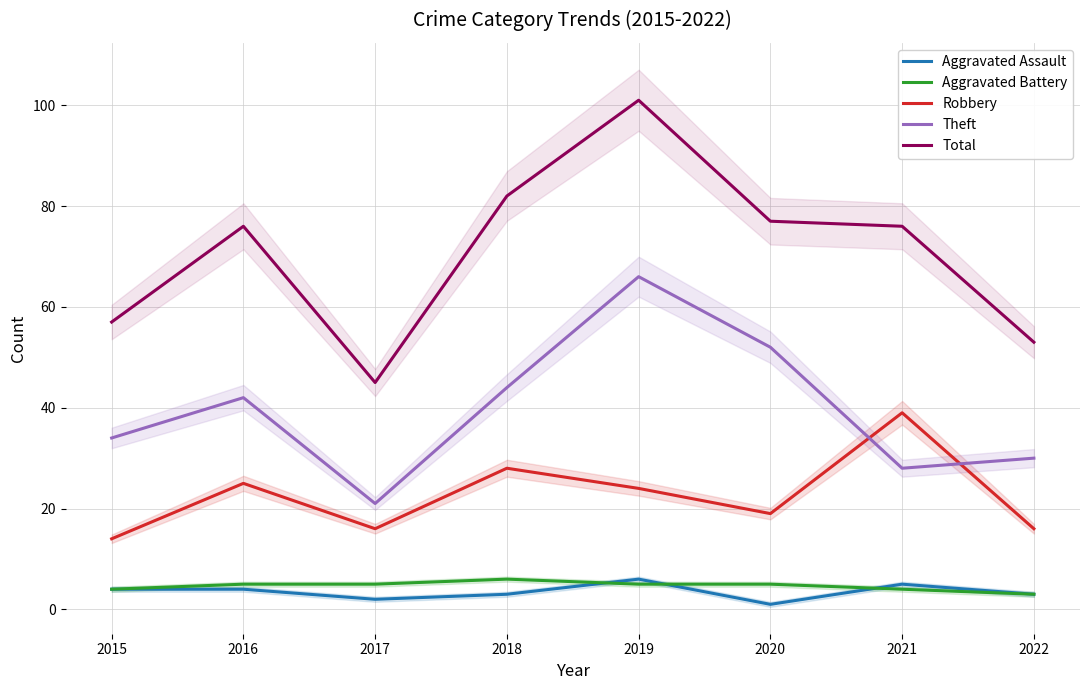

Reading right to left, list all the values displayed in this chart.

Aggravated Assault: 3	5	1	6	3	2	4	4
Aggravated Battery: 3	4	5	5	6	5	5	4
Robbery: 16	39	19	24	28	16	25	14
Theft: 30	28	52	66	44	21	42	34
Total: 53	76	77	101	82	45	76	57